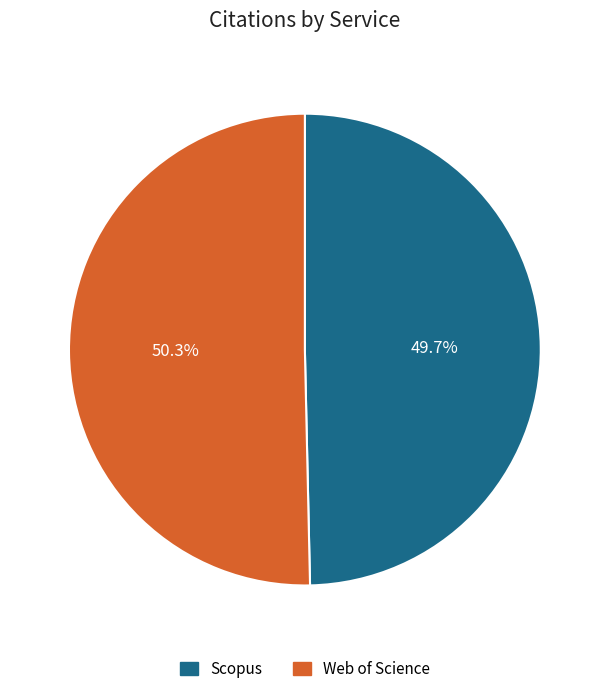

True or false: Web of Science accounts for 64% of the total.

False